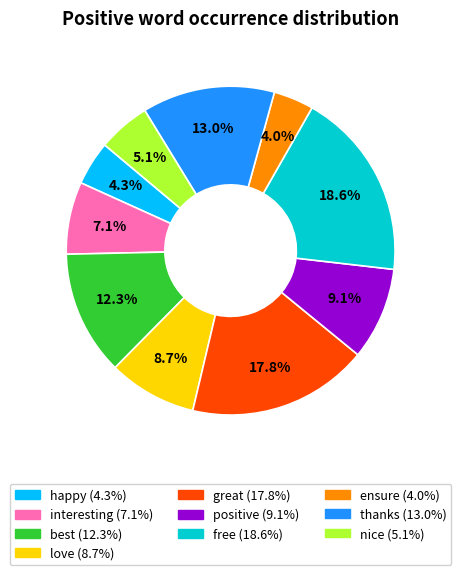

What percentage is the happy slice, to the nearest percent?

4%